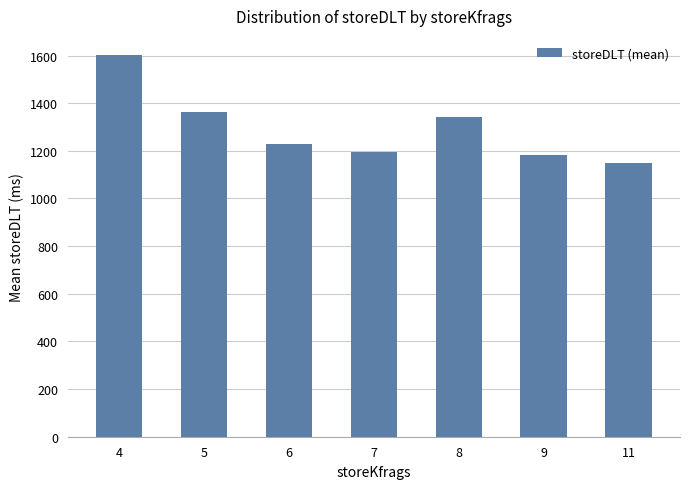

What is the change in value from 5 to 9?

-180.5